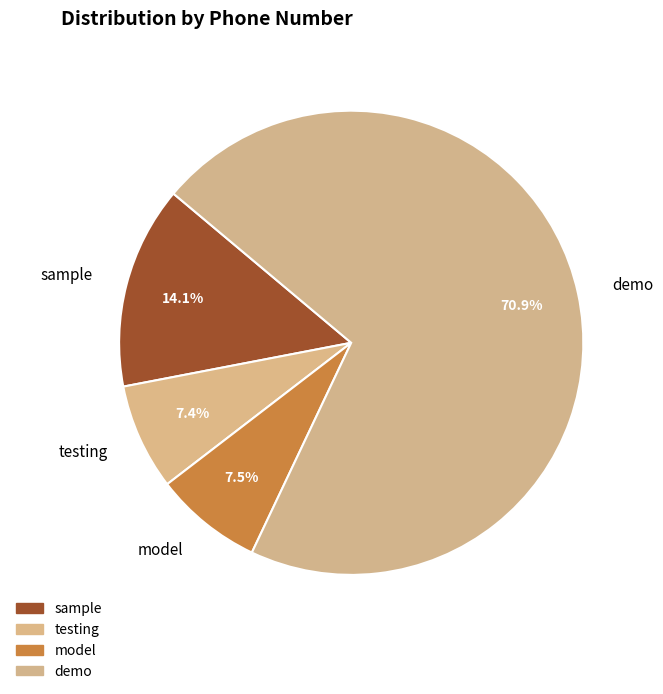

To the nearest percent, what is the difference between the model and sample slice percentages?

7%